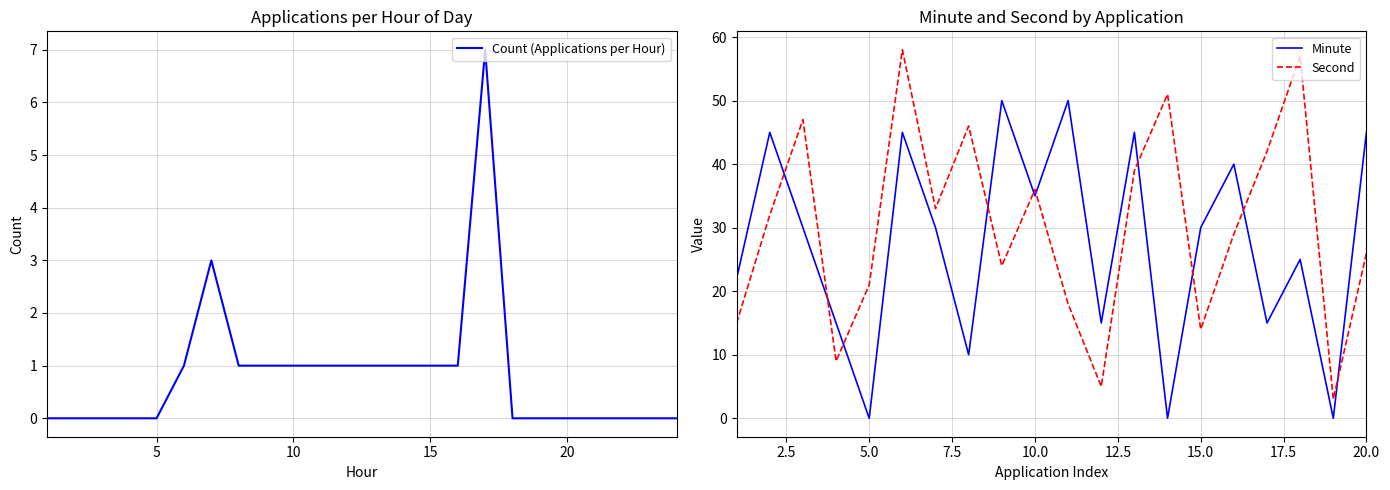

What is the sum of all values?

20